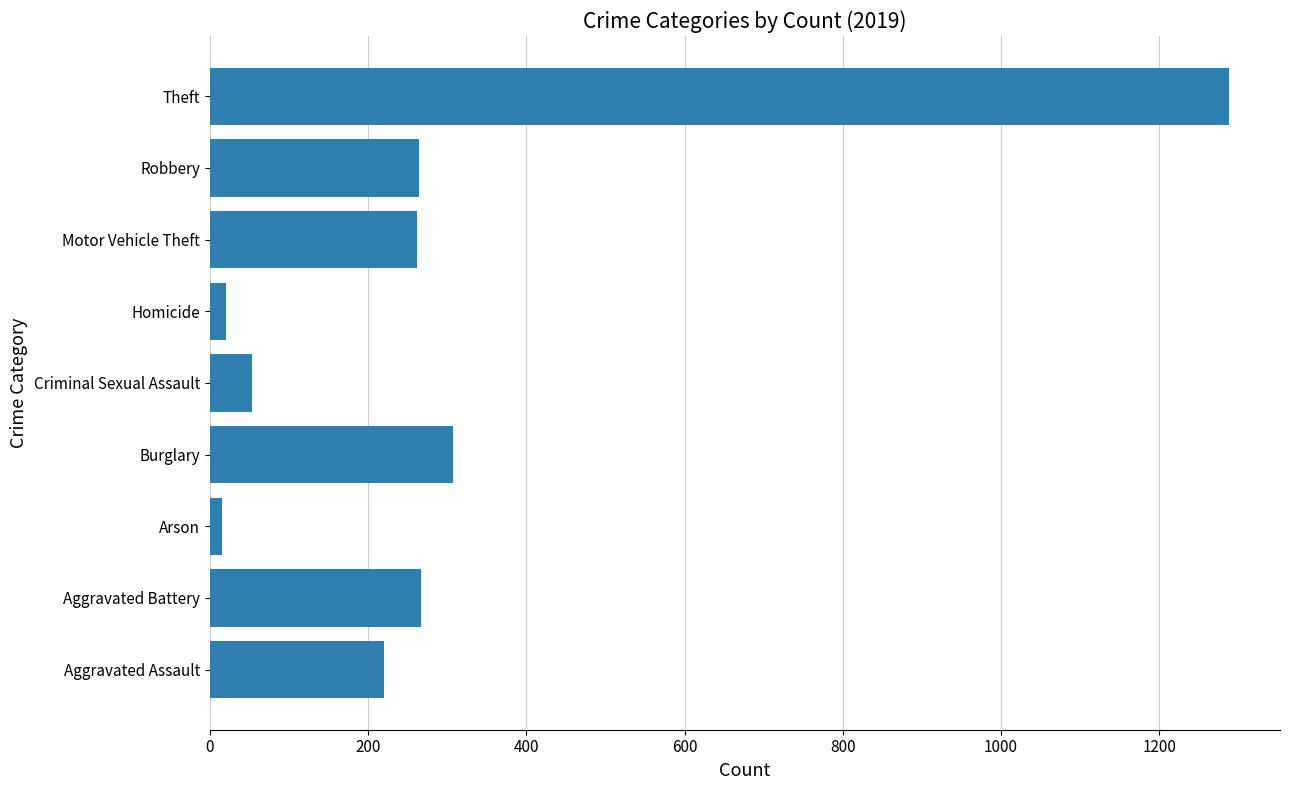

The chart shows a value of 220 at Aggravated Assault. True or false?

True